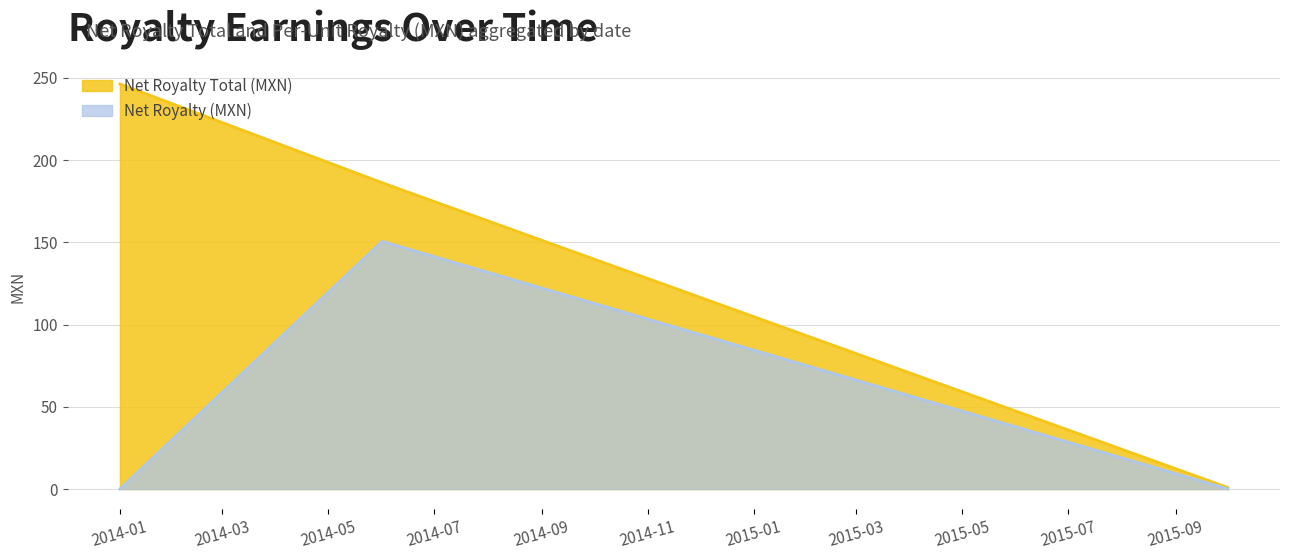

Which series changed the most between 0 and 15?

Net Royalty Total (MXN)